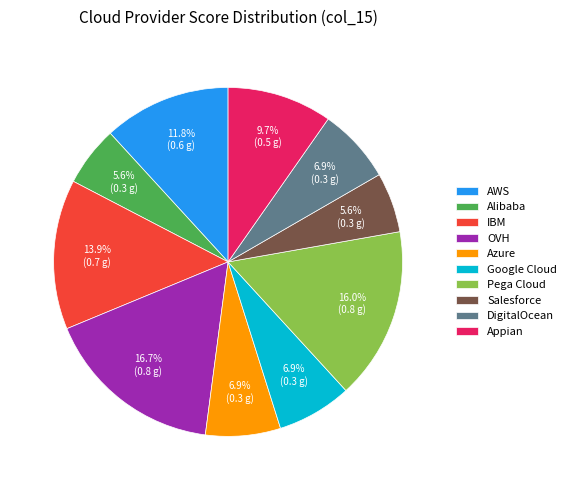

How many slices are in this pie chart?

10